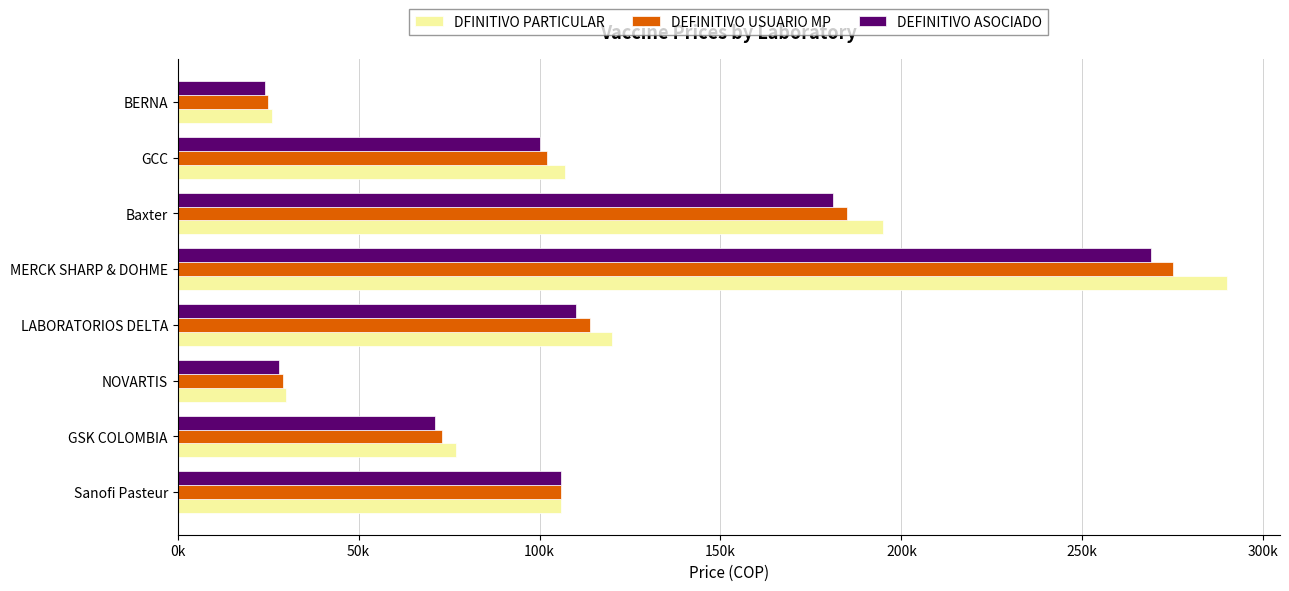

Reading left to right, extract all data points from this chart.

DFINITIVO PARTICULAR: 106000	77000	30000	120000	290000	195000	107000	26000
DEFINITIVO USUARIO MP: 106000	73000	29000	114000	275000	185000	102000	25000
DEFINITIVO ASOCIADO: 106000	71000	28000	110000	269000	181000	100000	24000